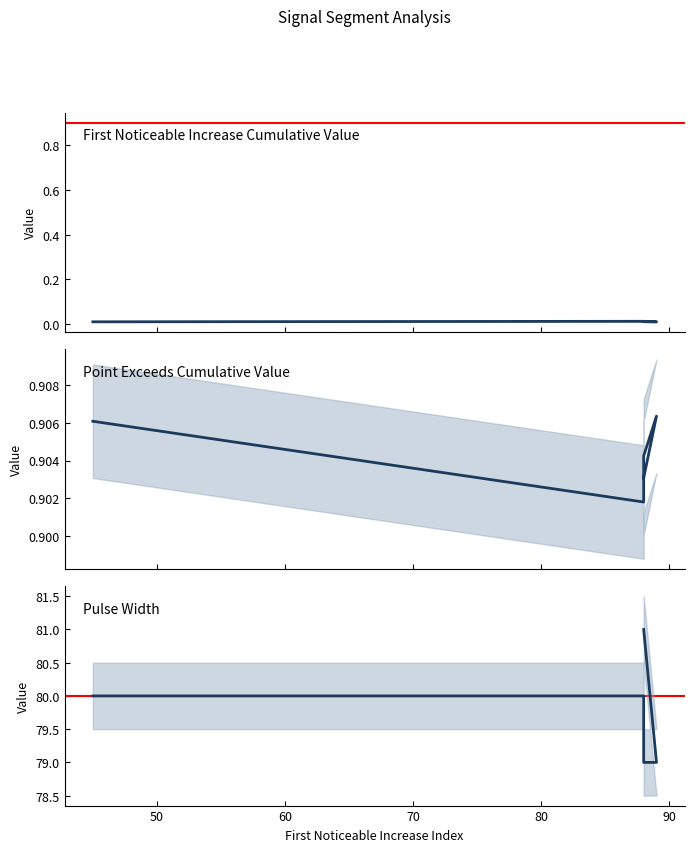

Rank the series by their maximum value, from highest to lowest.

Pulse_Width, Point_Exceeds_Cumulative_Value, First_Noticeable_Increase_Cumulative_Value